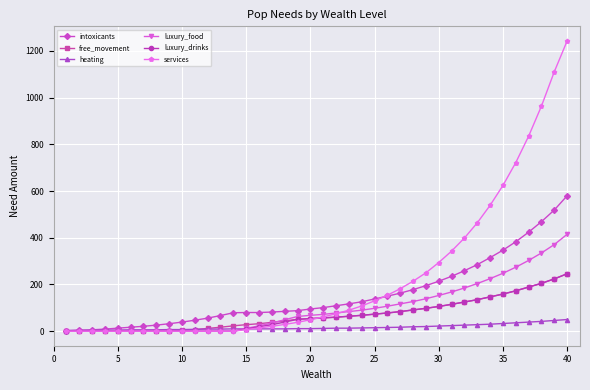

Which series has the largest range (max minus min)?

services